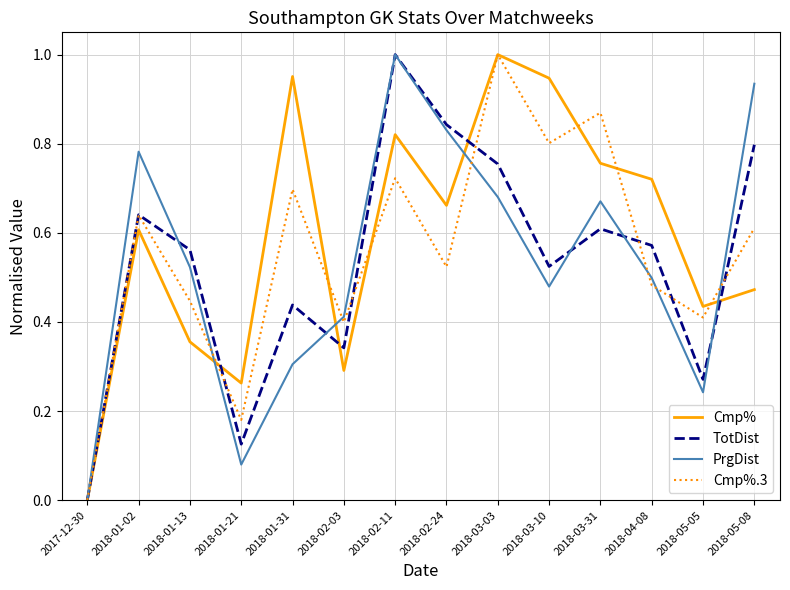

Count the Cmp%.3 values in the range 0 to 1.

14